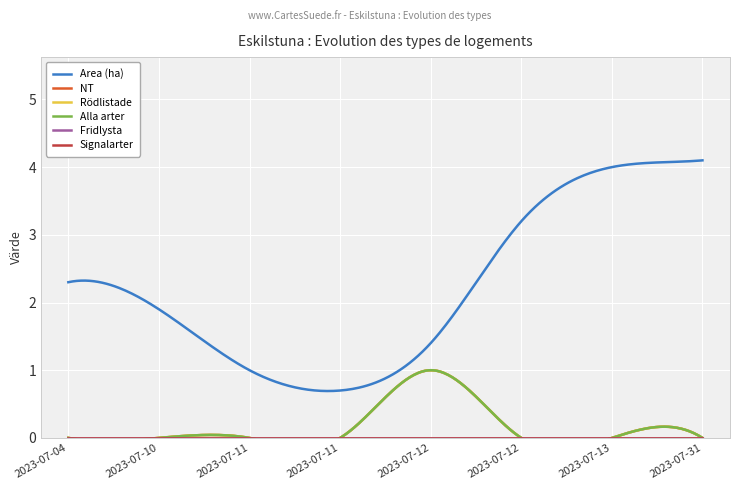

At which label is Fridlysta closest to 0?

2023-07-04